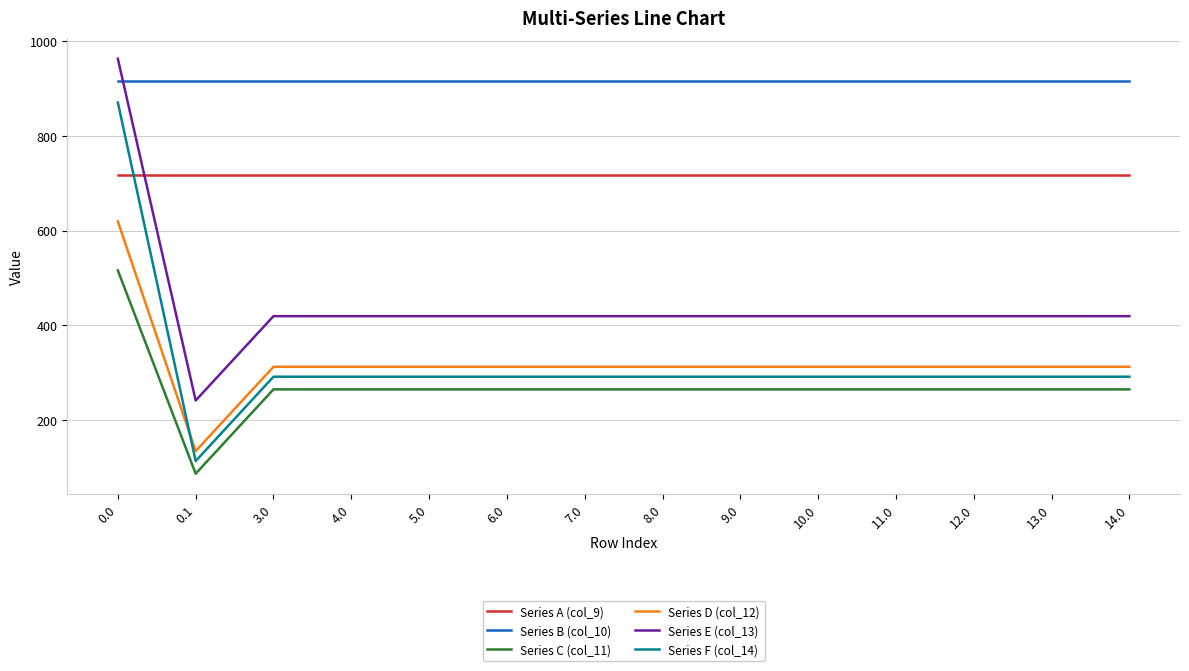

Rank the series by their maximum value, from highest to lowest.

Series E (col_13), Series B (col_10), Series F (col_14), Series A (col_9), Series D (col_12), Series C (col_11)